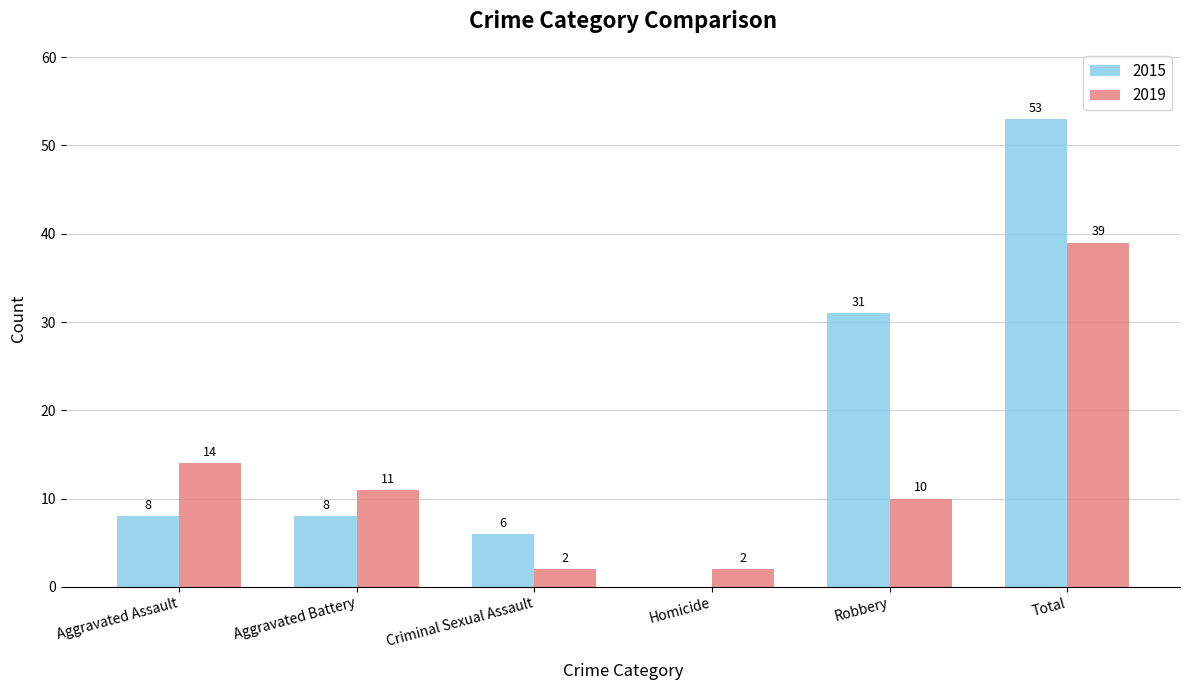

True or false: 2019 has a value of 14 at Aggravated Assault.

True